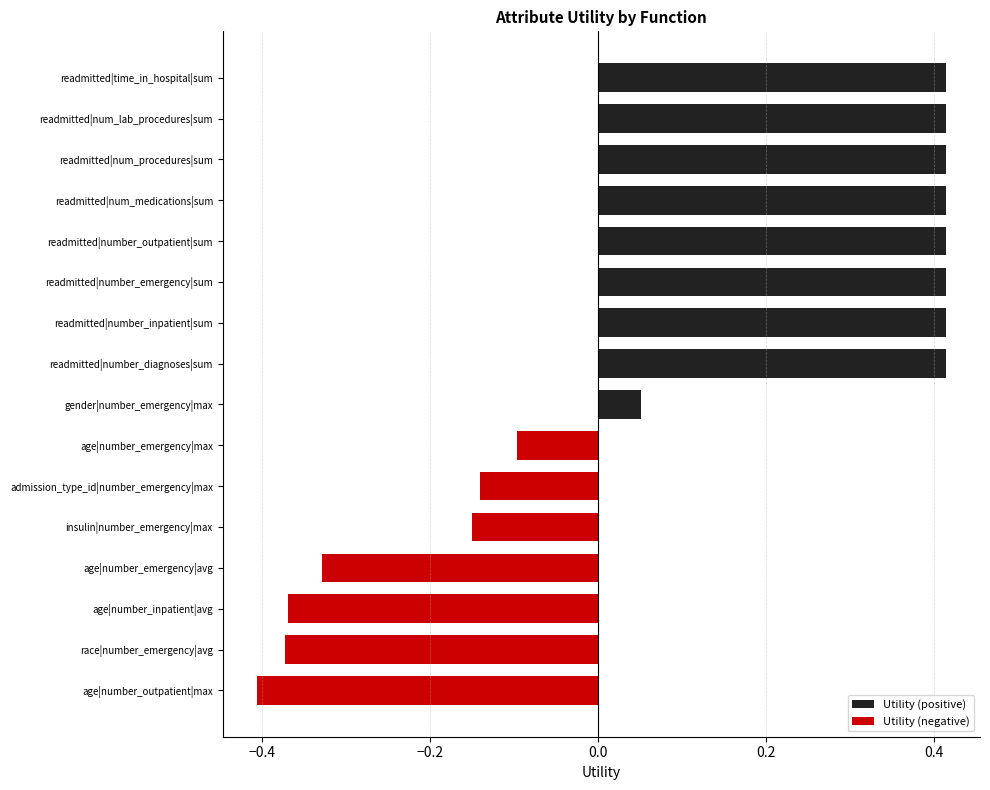

Rank the series by their maximum value, from highest to lowest.

Utility (positive), Utility (negative)